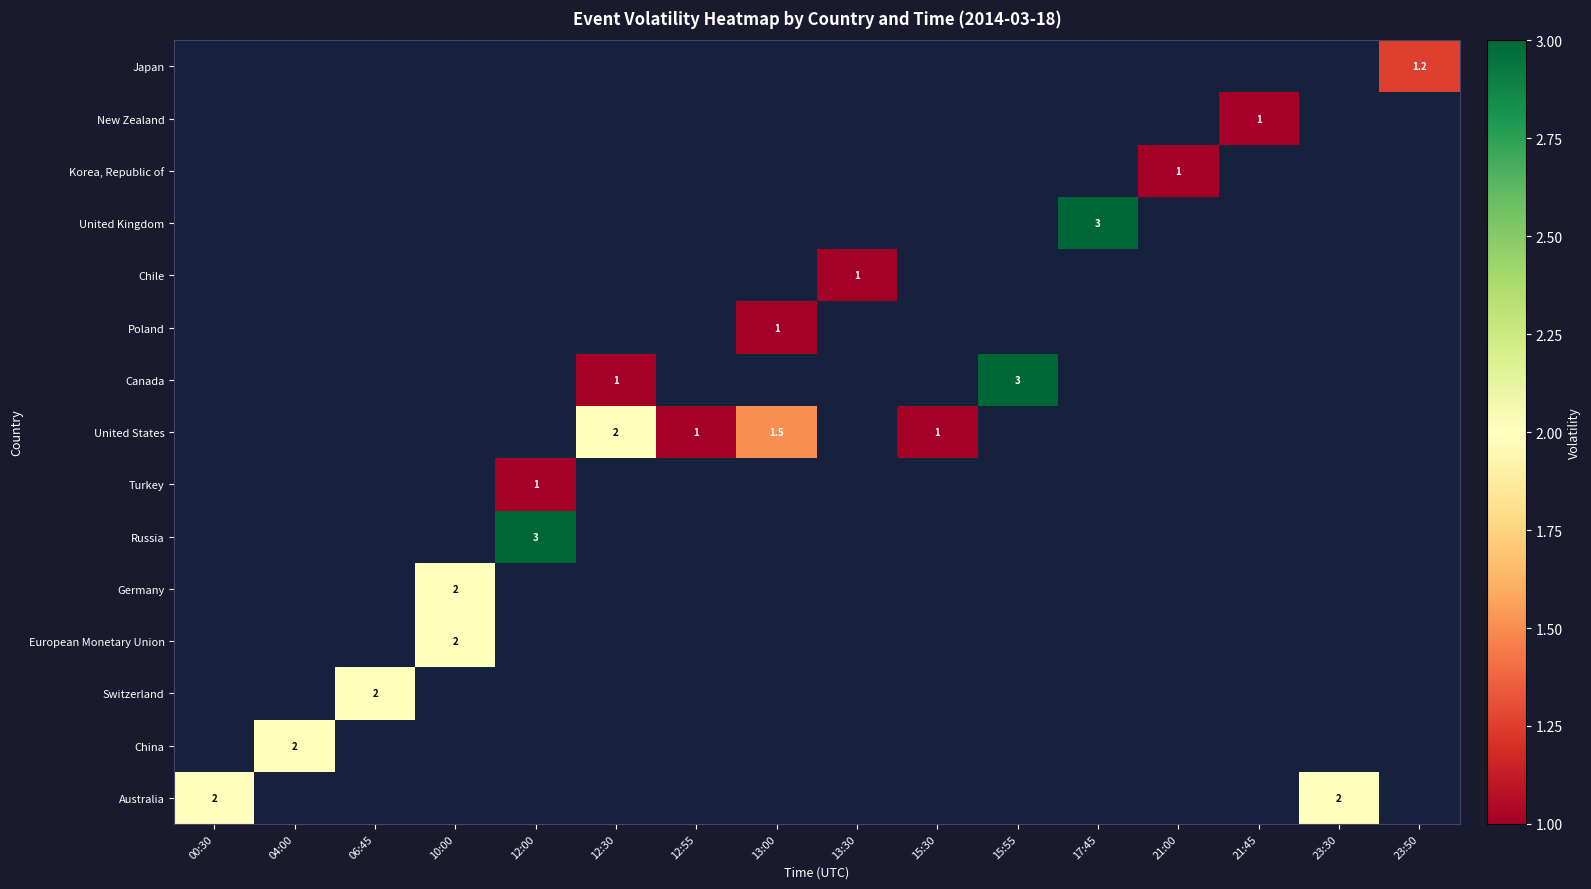

How many positive values does the Switzerland series have?

1